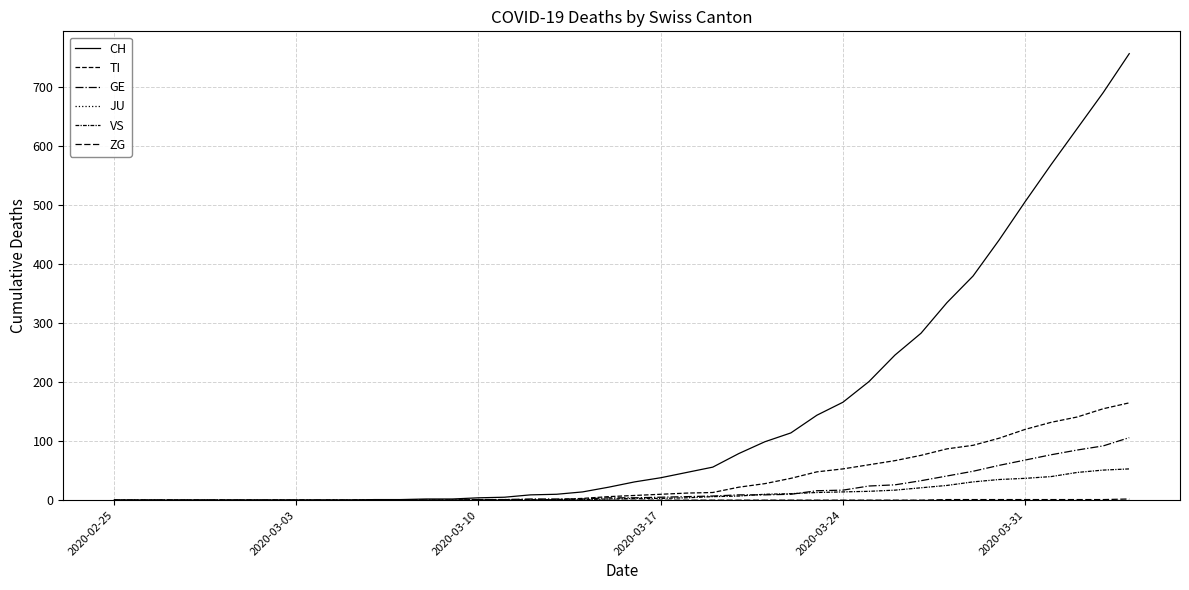

How many lines are shown in the chart?

6